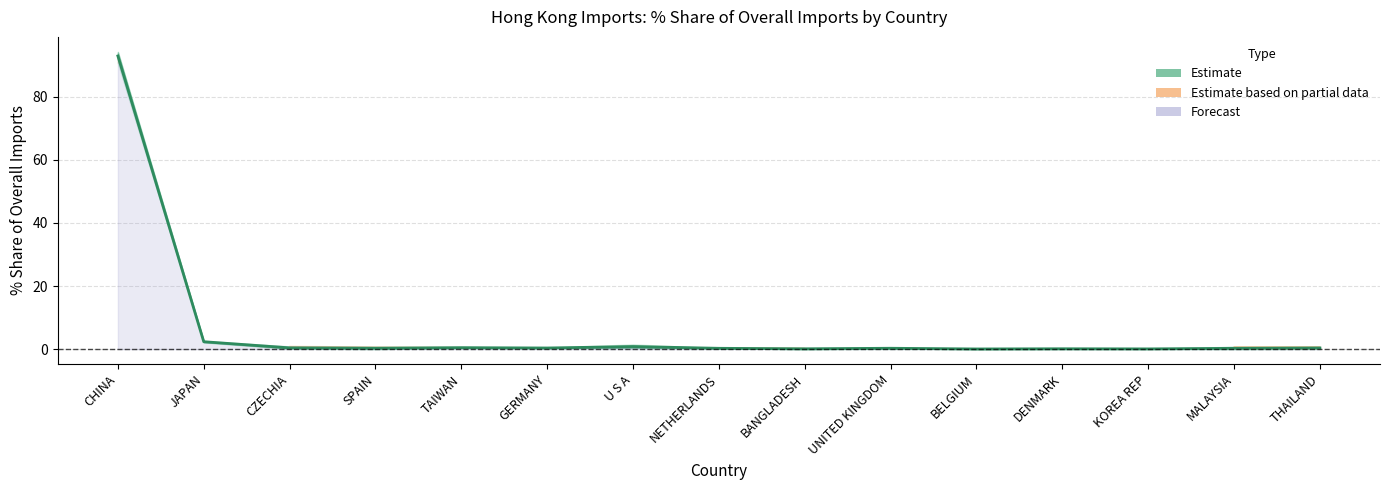

List the labels in order of value, smallest first.

BELGIUM, KOREA REP, BANGLADESH, DENMARK, NETHERLANDS, MALAYSIA, UNITED KINGDOM, SPAIN, GERMANY, THAILAND, CZECHIA, TAIWAN, U S A, JAPAN, CHINA